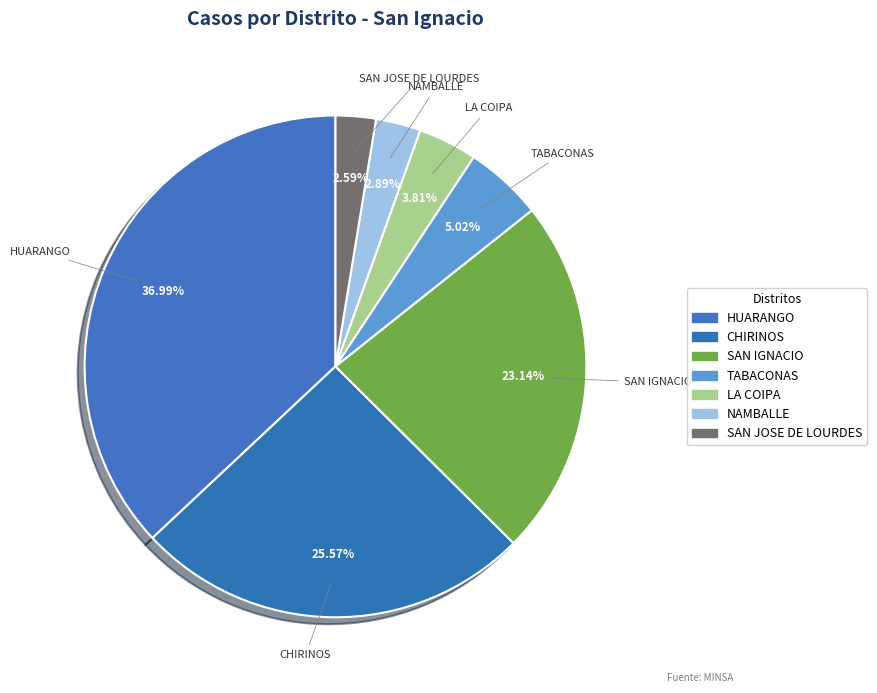

Does any single category account for the majority?

No